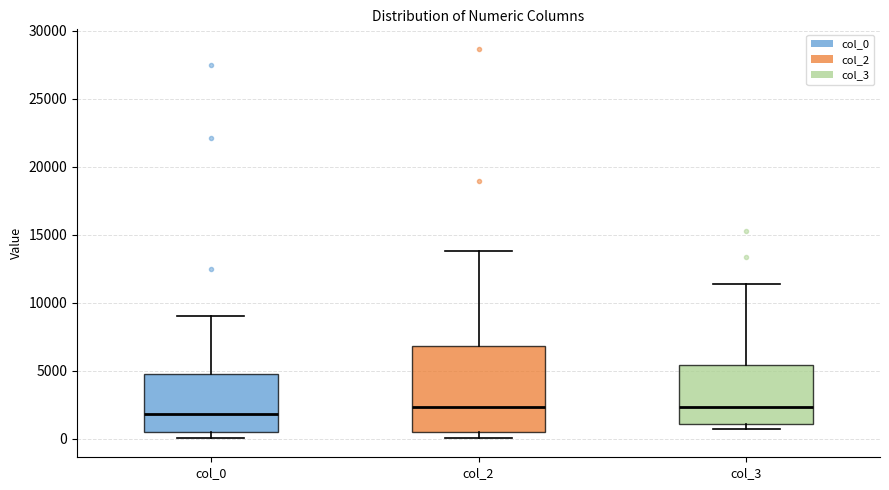

Where does the upper whisker of the box for col_2 end on the y-axis? The values are not printed on the chart, so give them approximately, as read against the axis.

14000